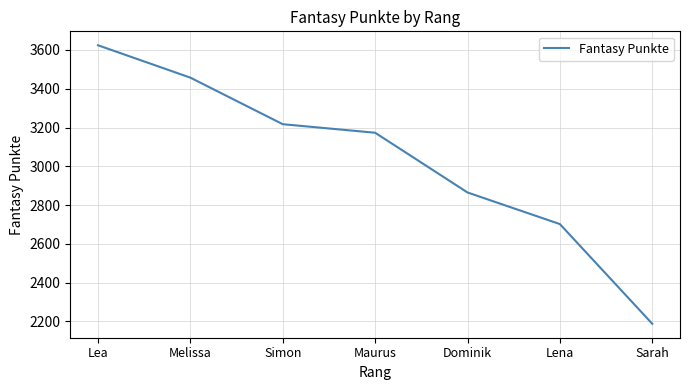

List the labels in order of value, largest first.

Lea, Melissa, Simon, Maurus, Dominik, Lena, Sarah